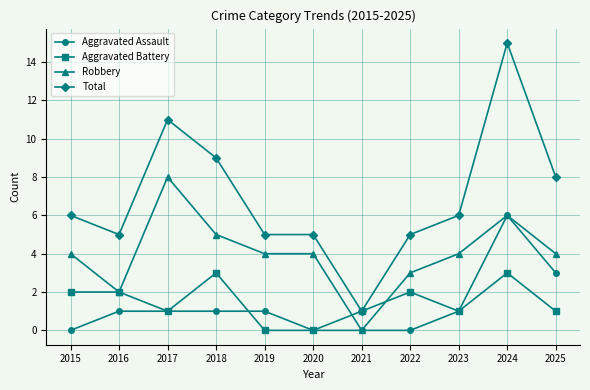

True or false: Robbery and Total intersect in this chart.

False